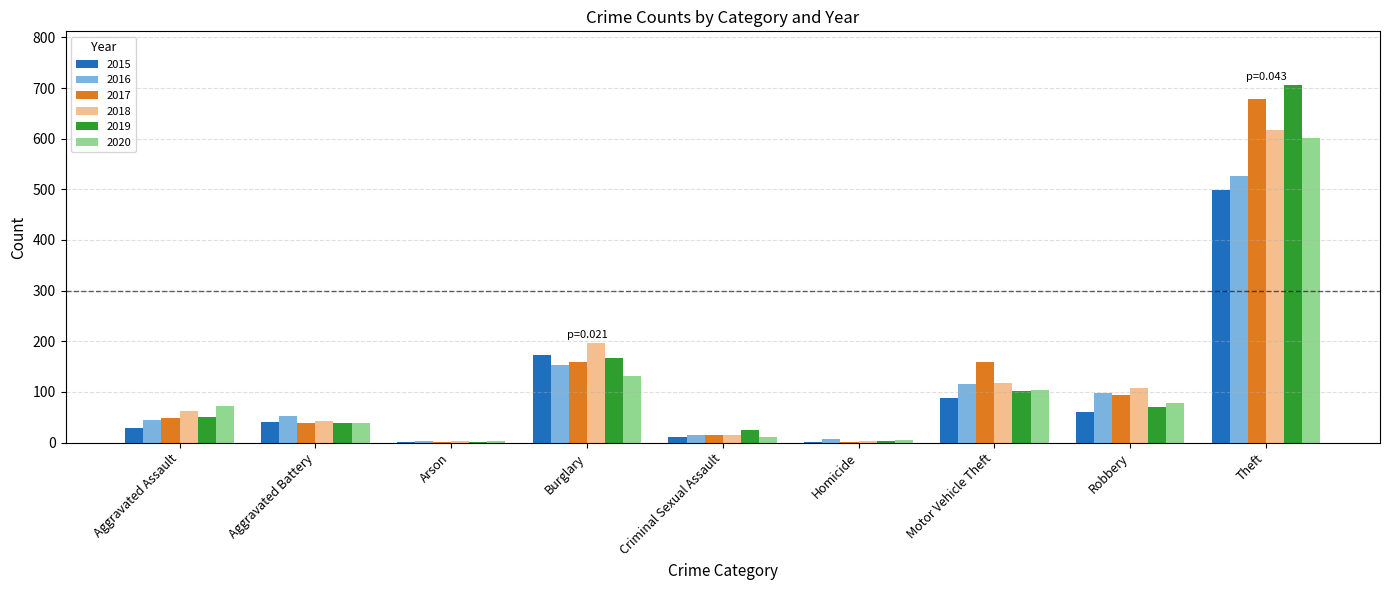

Which category has the highest value in the 2017 series?

Theft